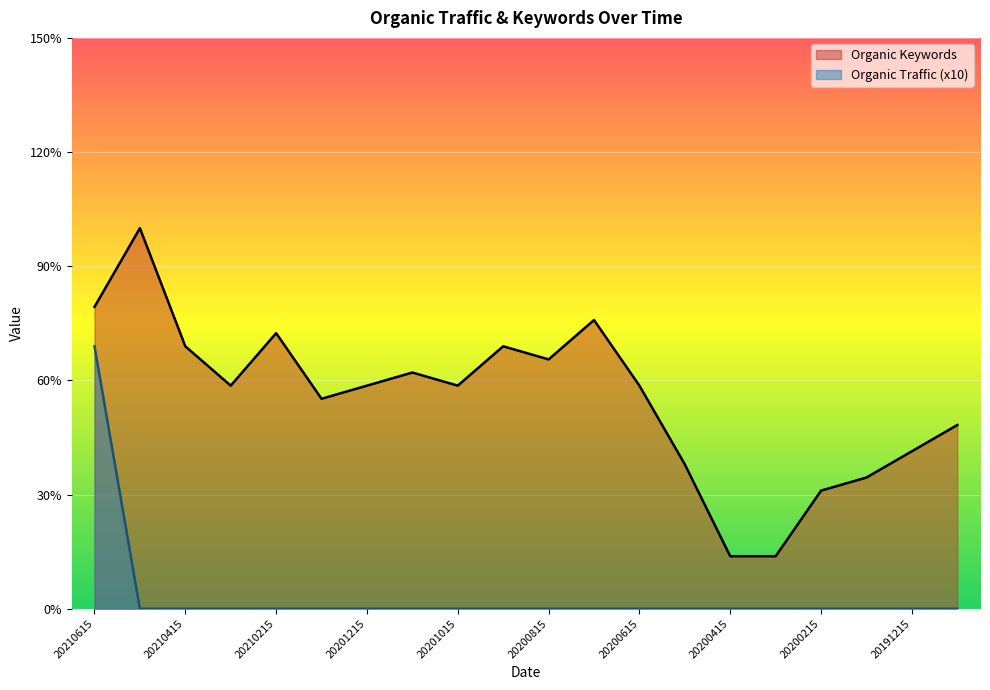

What are all the series names shown in the legend?

Organic Keywords, Organic Traffic (x10)